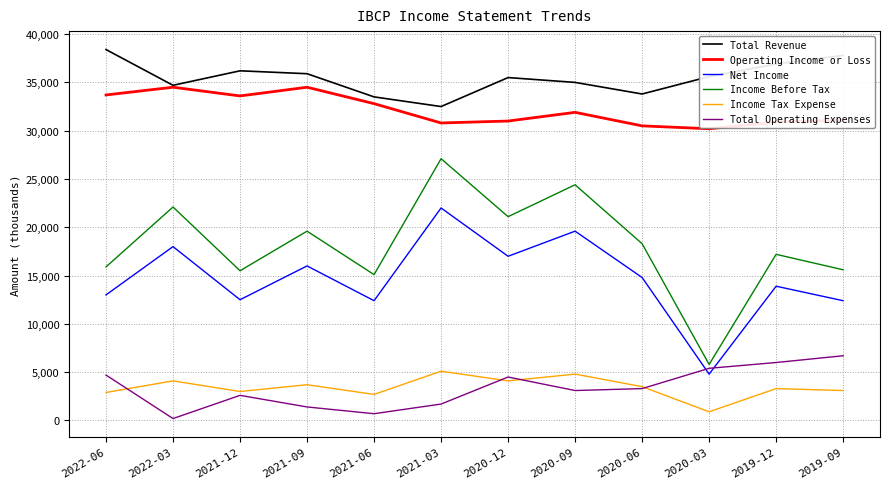

True or false: Total Operating Expenses and Income Before Tax intersect in this chart.

False